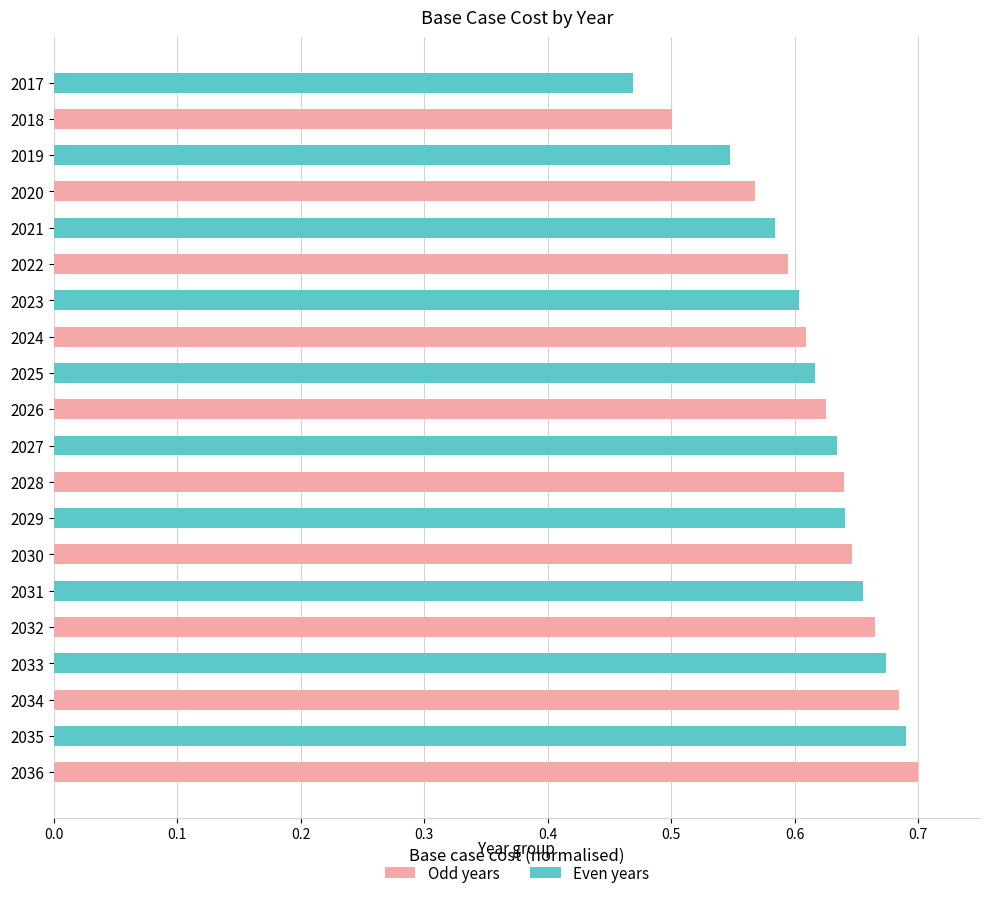

Is it true that the value at 2021 is 0.2?

False